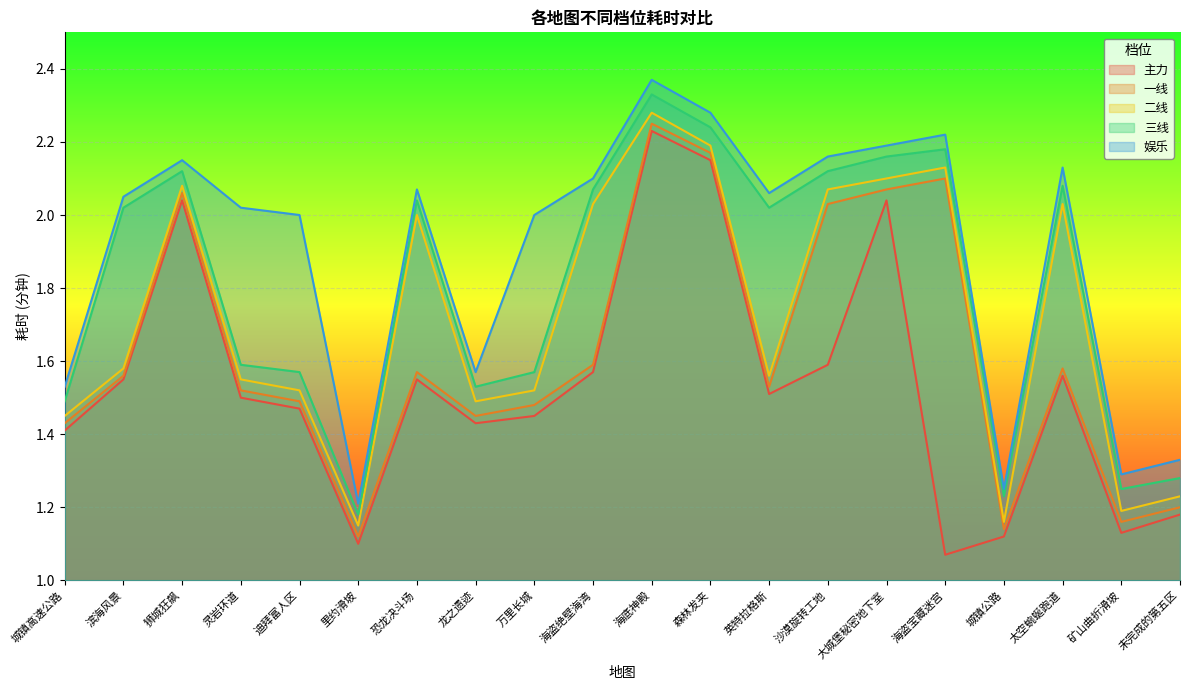

Reading left to right, extract all data points from this chart.

主力: 1.4	1.6	2.0	1.5	1.5	1.1	1.6	1.4	1.4	1.6	2.2	2.1	1.5	1.6	2.0	1.1	1.1	1.6	1.1	1.2
一线: 1.4	1.6	2.1	1.5	1.5	1.1	1.6	1.4	1.5	1.6	2.2	2.2	1.5	2.0	2.1	2.1	1.1	1.6	1.2	1.2
二线: 1.4	1.6	2.1	1.6	1.5	1.1	2.0	1.5	1.5	2.0	2.3	2.2	1.6	2.1	2.1	2.1	1.2	2.0	1.2	1.2
三线: 1.5	2.0	2.1	1.6	1.6	1.2	2.0	1.5	1.6	2.1	2.3	2.2	2.0	2.1	2.2	2.2	1.2	2.1	1.2	1.3
娱乐: 1.5	2.0	2.1	2.0	2.0	1.2	2.1	1.6	2.0	2.1	2.4	2.3	2.1	2.2	2.2	2.2	1.2	2.1	1.3	1.3